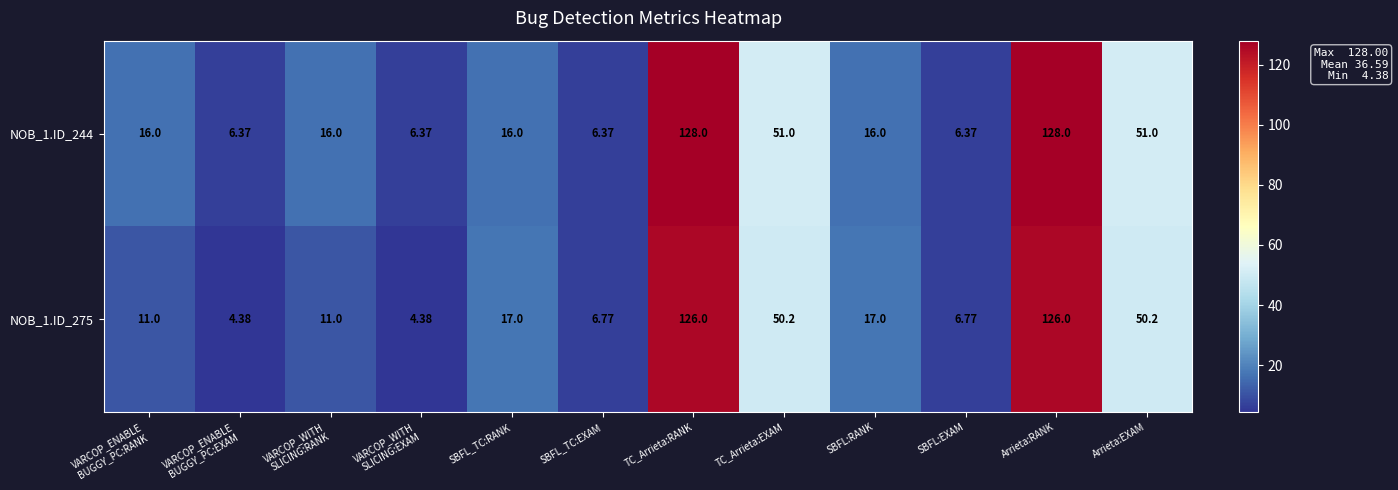

Count the number of data series in this chart.

2